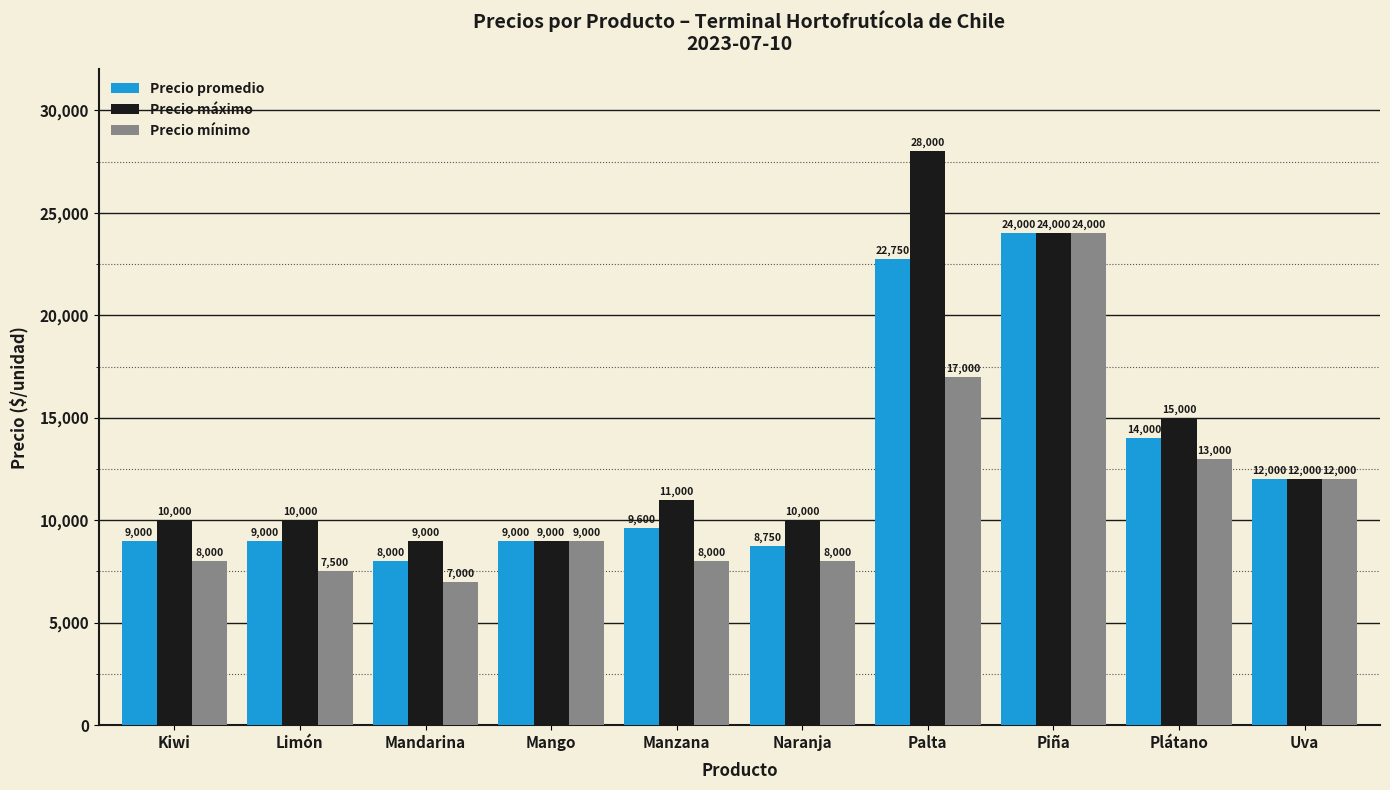

Reading right to left, extract all data points from this chart.

Precio promedio: Uva=12000	Plátano=14000	Piña=24000	Palta=22750	Naranja=8750	Manzana=9600	Mango=9000	Mandarina=8000	Limón=9000	Kiwi=9000
Precio máximo: Uva=12000	Plátano=15000	Piña=24000	Palta=28000	Naranja=10000	Manzana=11000	Mango=9000	Mandarina=9000	Limón=10000	Kiwi=10000
Precio mínimo: Uva=12000	Plátano=13000	Piña=24000	Palta=17000	Naranja=8000	Manzana=8000	Mango=9000	Mandarina=7000	Limón=7500	Kiwi=8000